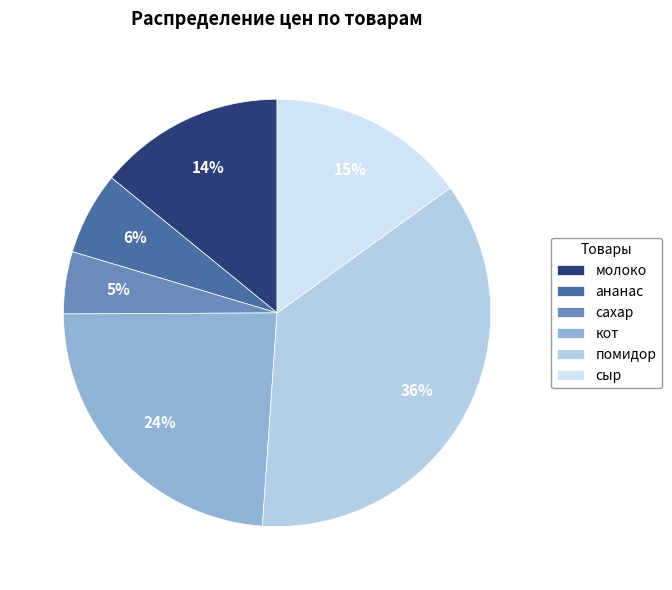

To the nearest percent, what is the difference between the молоко and помидор slice percentages?

22%